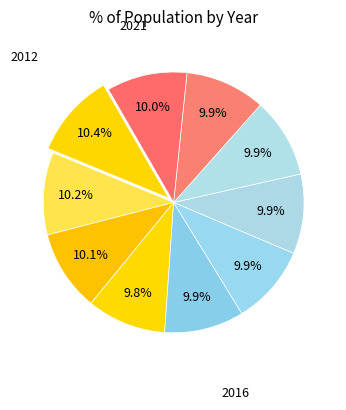

To the nearest percent, what is the average slice percentage?

10%